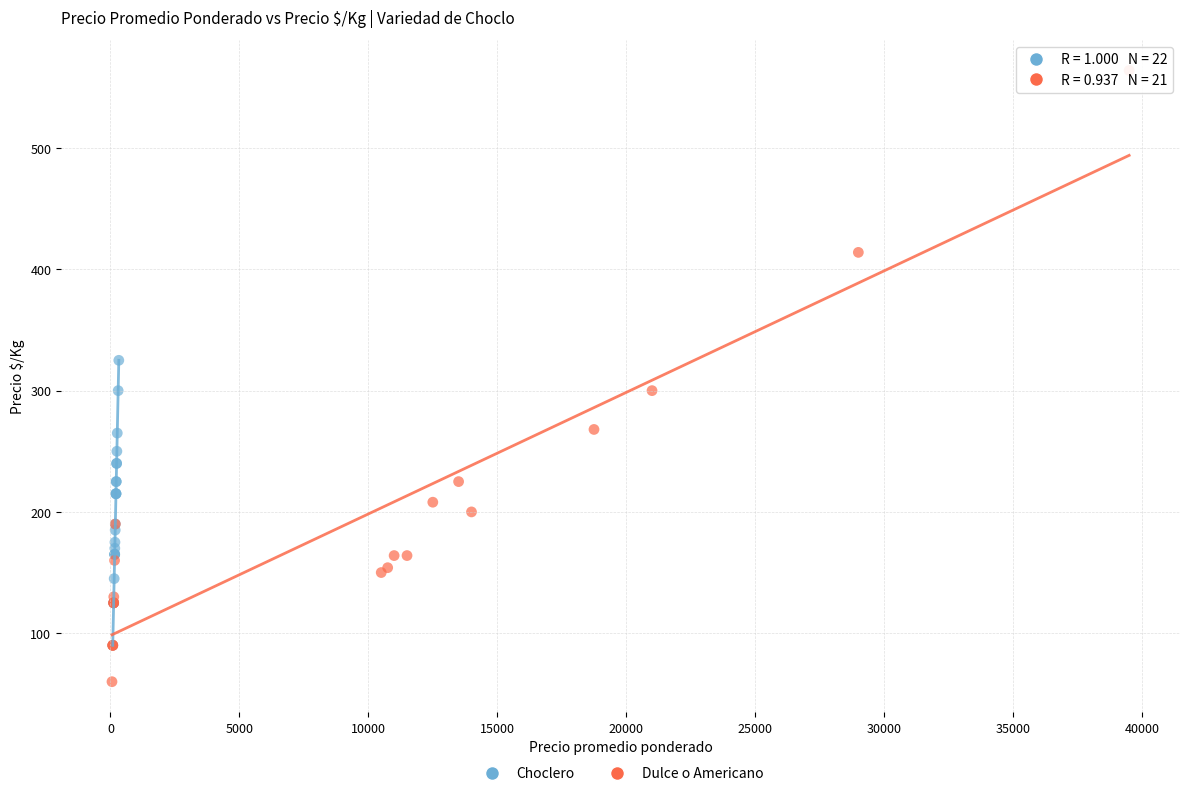

Which series reaches the maximum Y coordinate?

Dulce o Americano